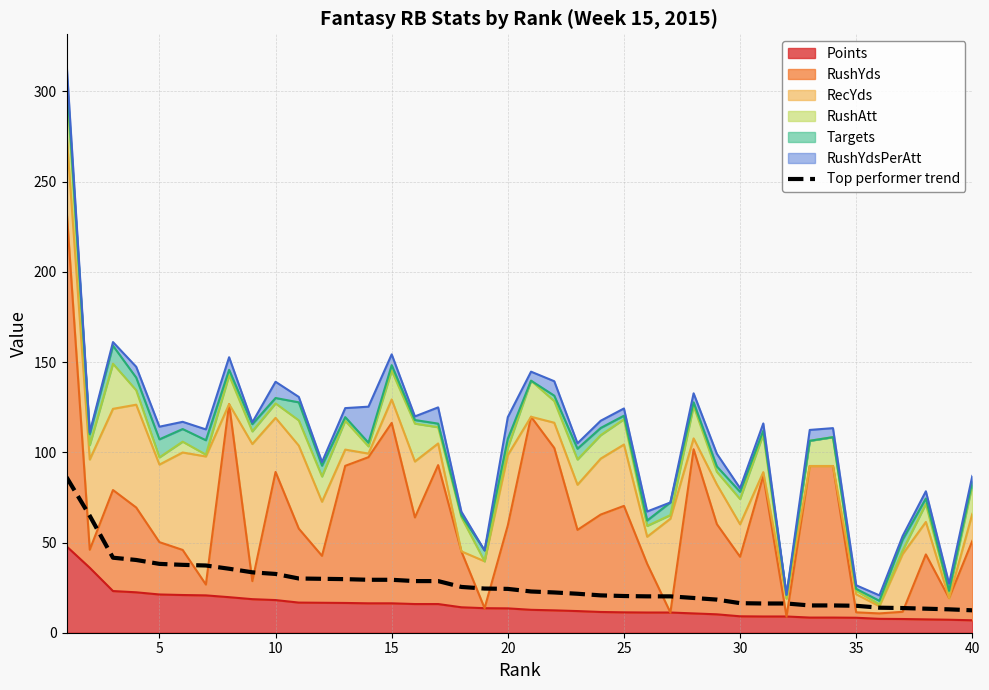

True or false: the data shows 20.2 at 25.

True